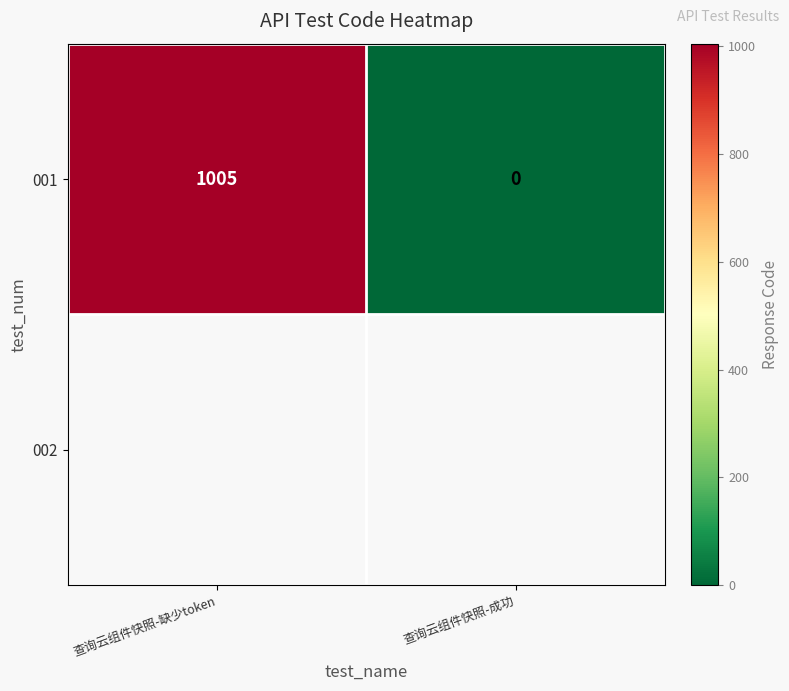

What is the sum of the values at 查询云组件快照-缺少token and 查询云组件快照-成功?

1005